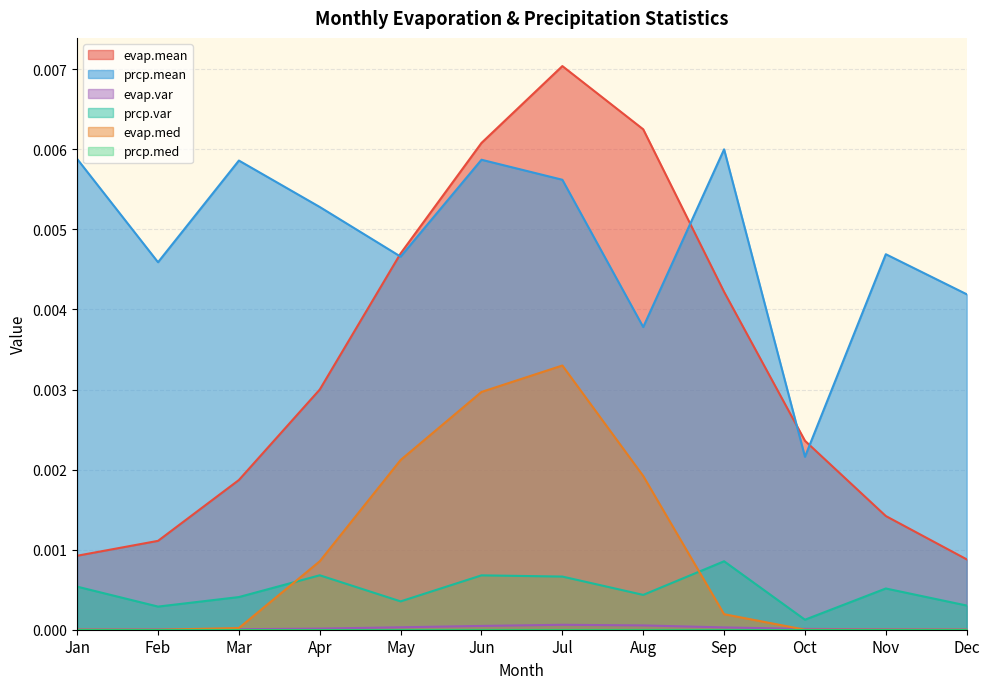

Where is the first local maximum for evap.var?

Jul